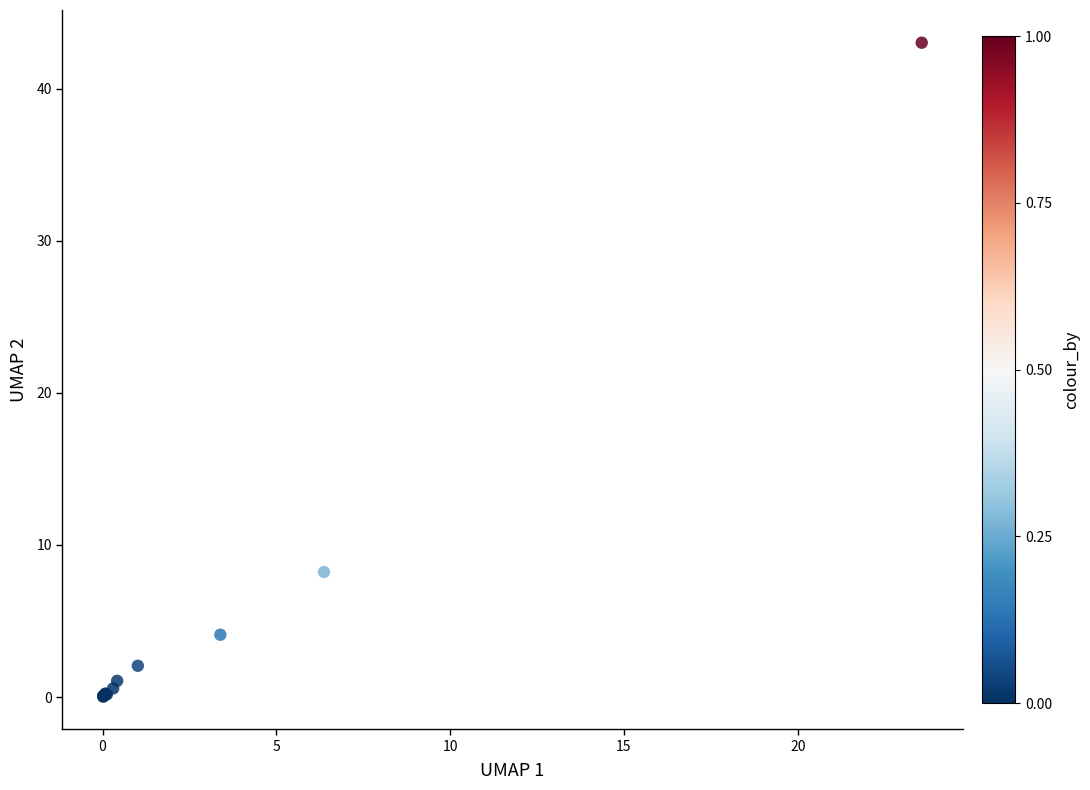

What Y value in the scatter plot is closest to 21?

8.2